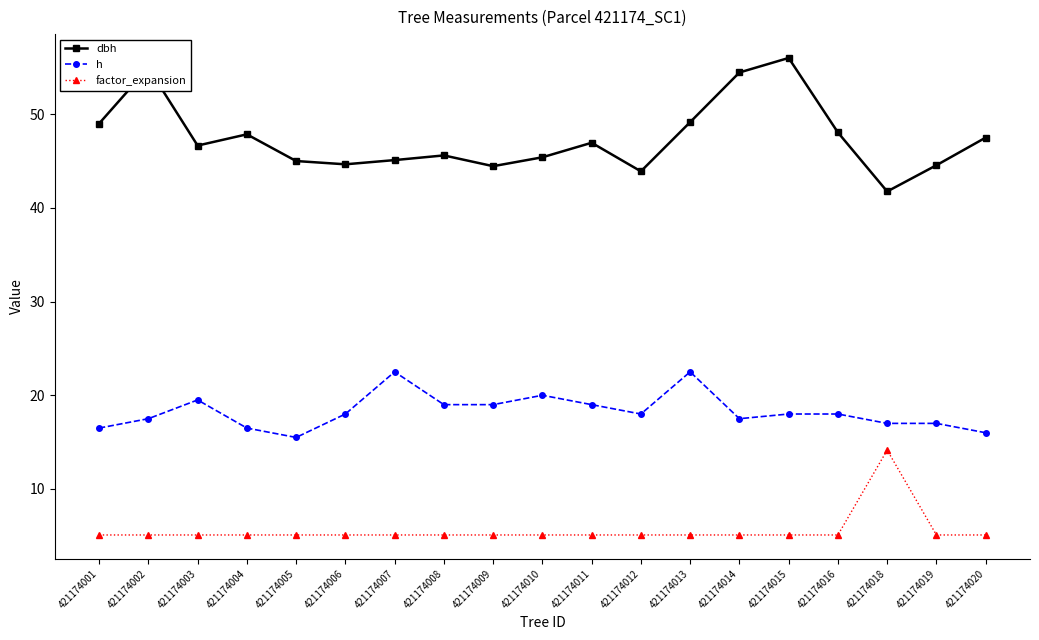

The dbh series shows 24.5 at 421174020. True or false?

False